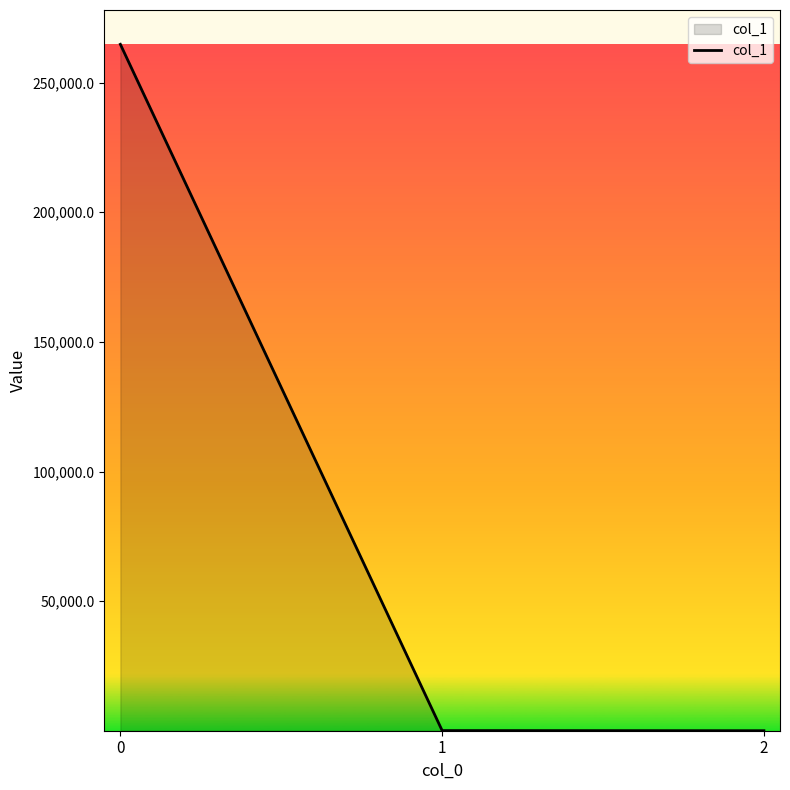

The chart shows a value of 475656.4 at 0. True or false?

False